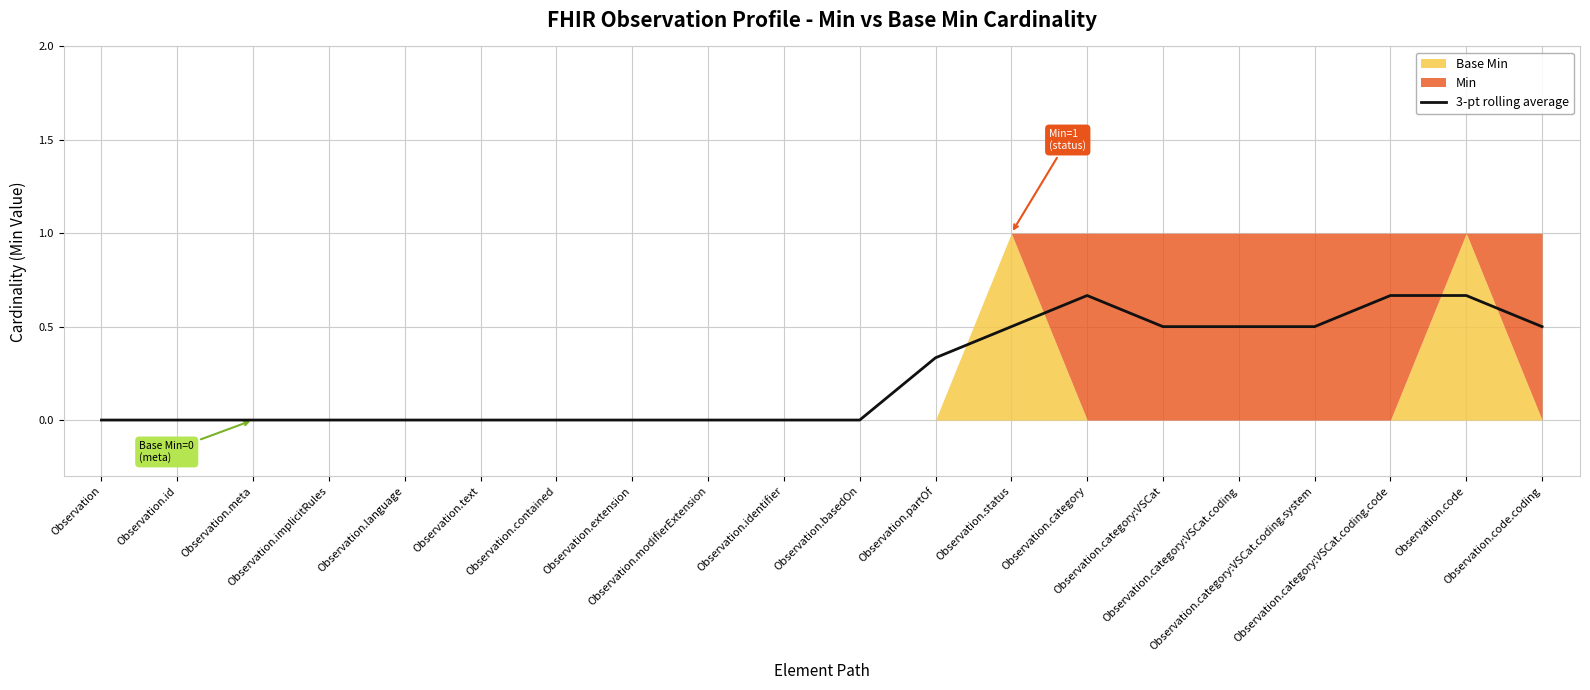

Which category has the highest value across all series?

Observation.category